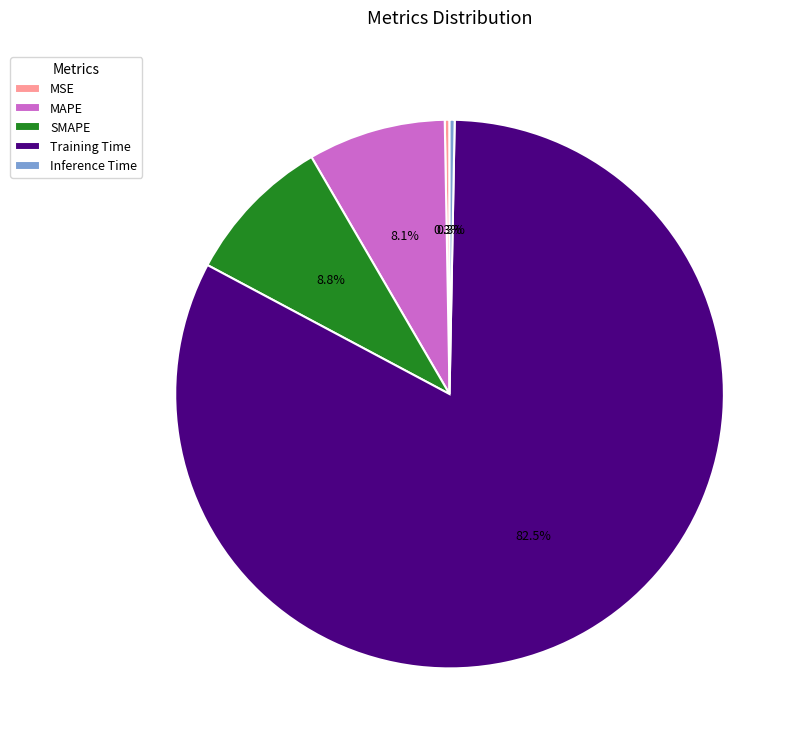

Does any single category account for the majority?

Yes